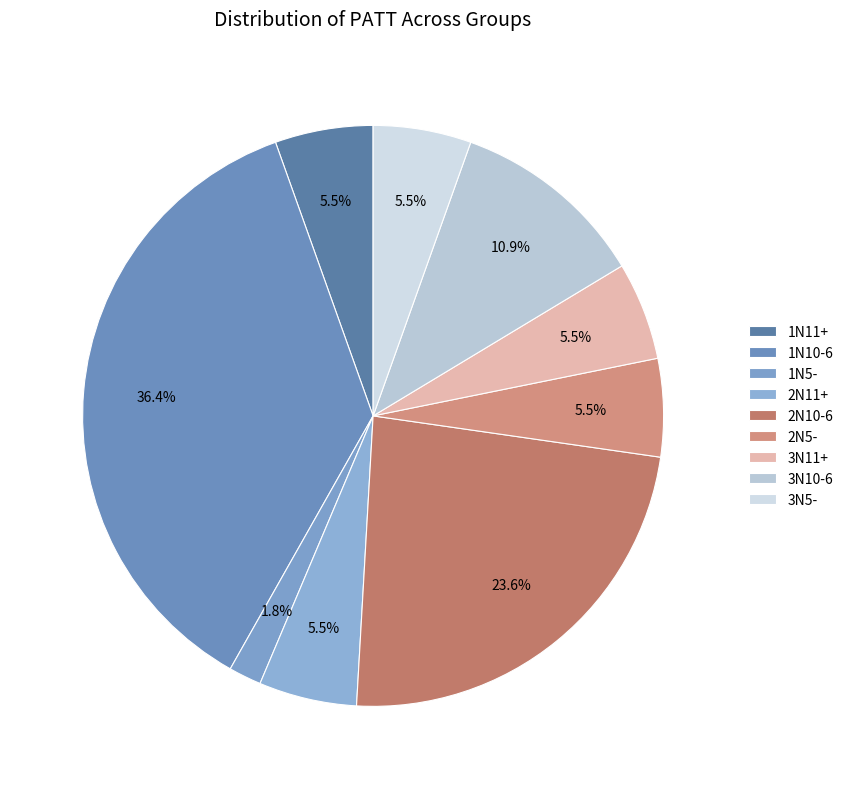

Which slice is the largest?

1N10-6